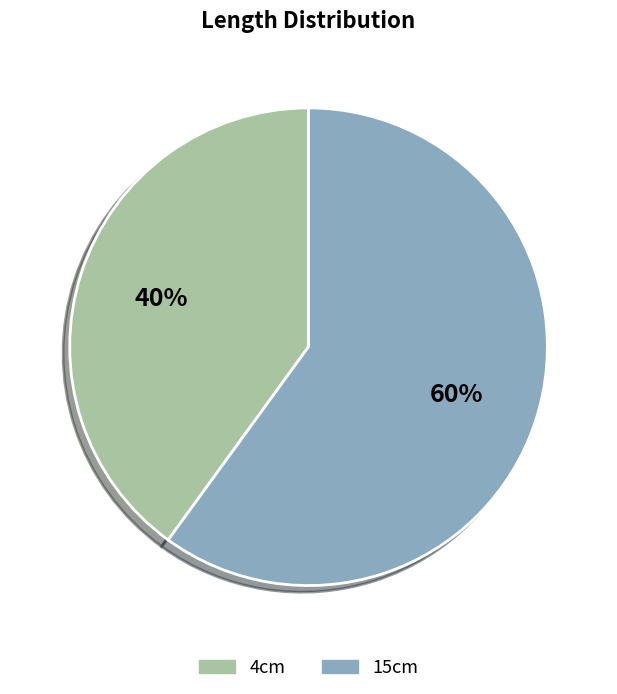

Which has a higher value, 15cm or 4cm?

15cm